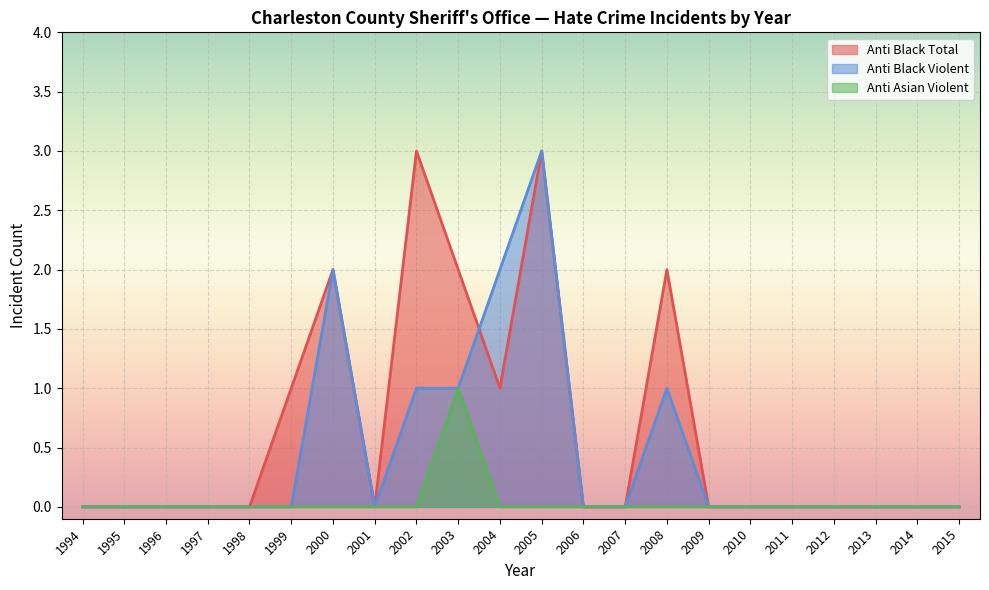

Reading left to right, transcribe all the data shown in this chart.

anti_black_total: 1994=0	1995=0	1996=0	1997=0	1998=0	1999=1	2000=2	2001=0	2002=3	2003=2	2004=1	2005=3	2006=0	2007=0	2008=2	2009=0	2010=0	2011=0	2012=0	2013=0	2014=0	2015=0
anti_black_violent: 1994=0	1995=0	1996=0	1997=0	1998=0	1999=0	2000=2	2001=0	2002=1	2003=1	2004=2	2005=3	2006=0	2007=0	2008=1	2009=0	2010=0	2011=0	2012=0	2013=0	2014=0	2015=0
anti_asian_violent: 1994=0	1995=0	1996=0	1997=0	1998=0	1999=0	2000=0	2001=0	2002=0	2003=1	2004=0	2005=0	2006=0	2007=0	2008=0	2009=0	2010=0	2011=0	2012=0	2013=0	2014=0	2015=0